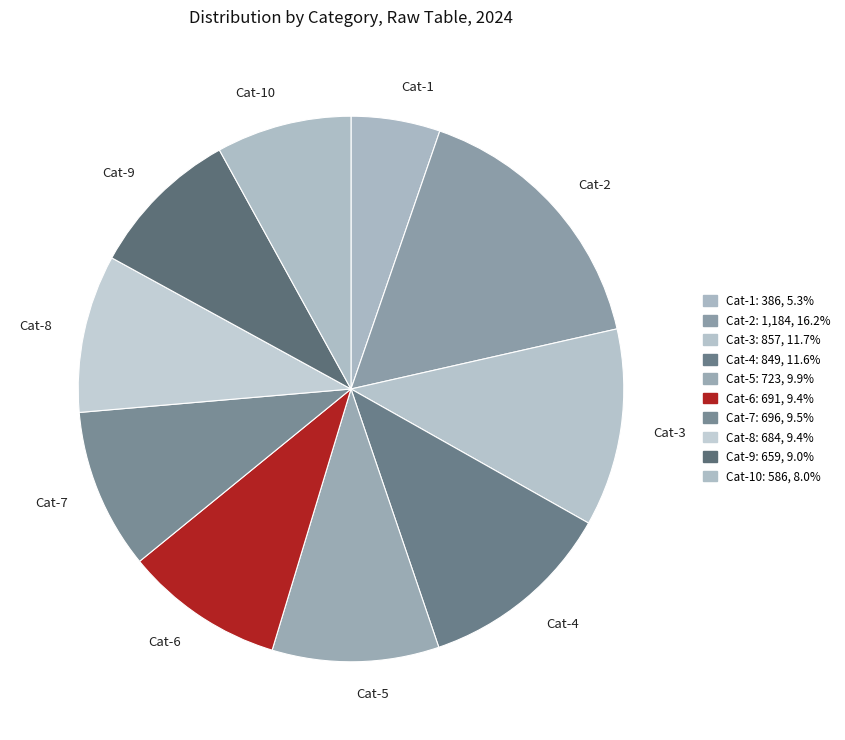

What is the largest slice in the pie chart?

Cat-2